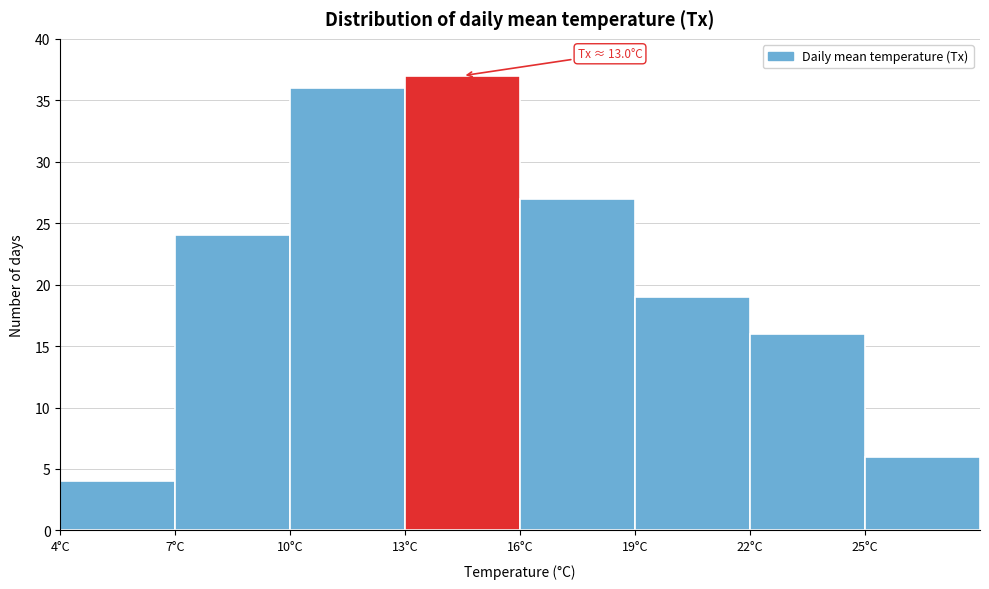

Over which range of the x-axis is the bar tallest?

13 to 16